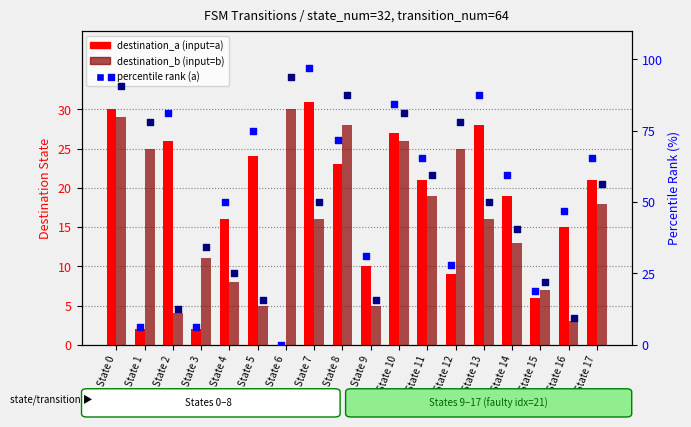

Is the value of percentile rank (b) at State 15 greater than the value of destination_a (input=a) at State 0?

No